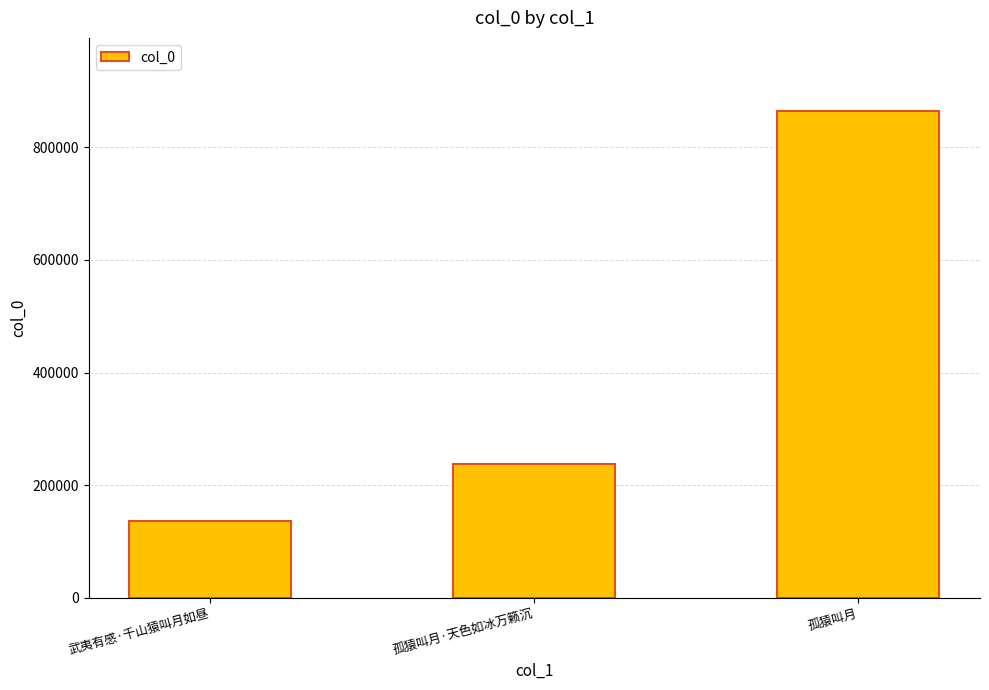

Rank the categories by value from highest to lowest.

孤猿叫月, 孤猿叫月·天色如冰万籁沉, 武夷有感·千山猿叫月如昼